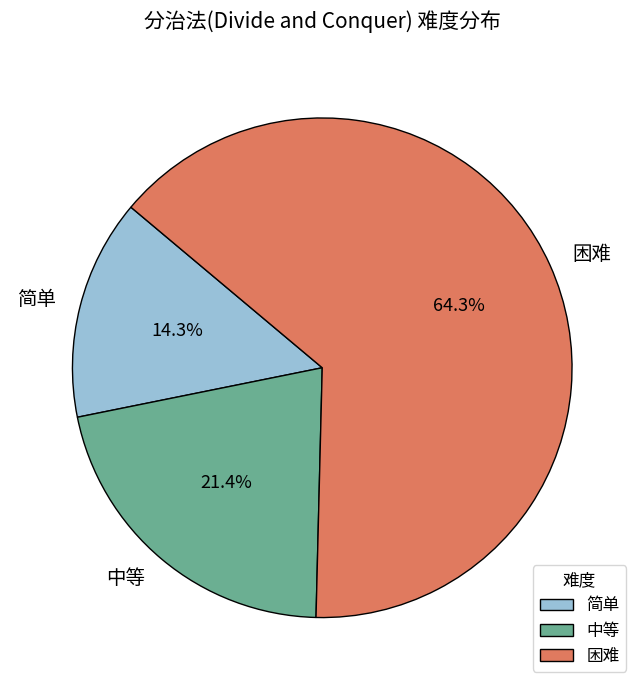

Which category has the biggest portion of the pie?

困难